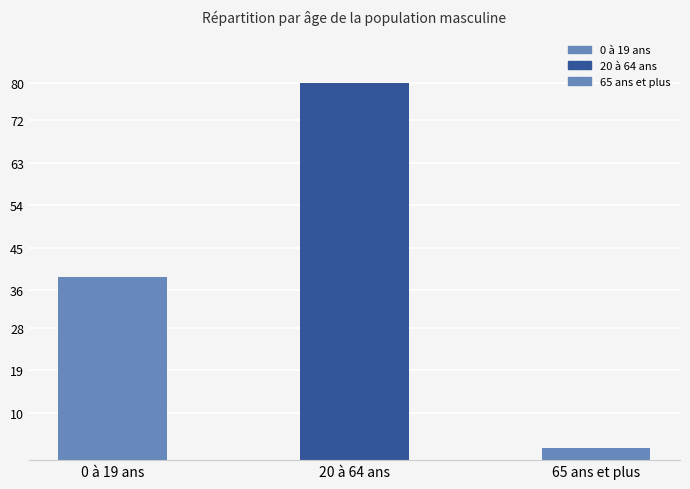

What is the difference between the maximum and second lowest values?

41.1